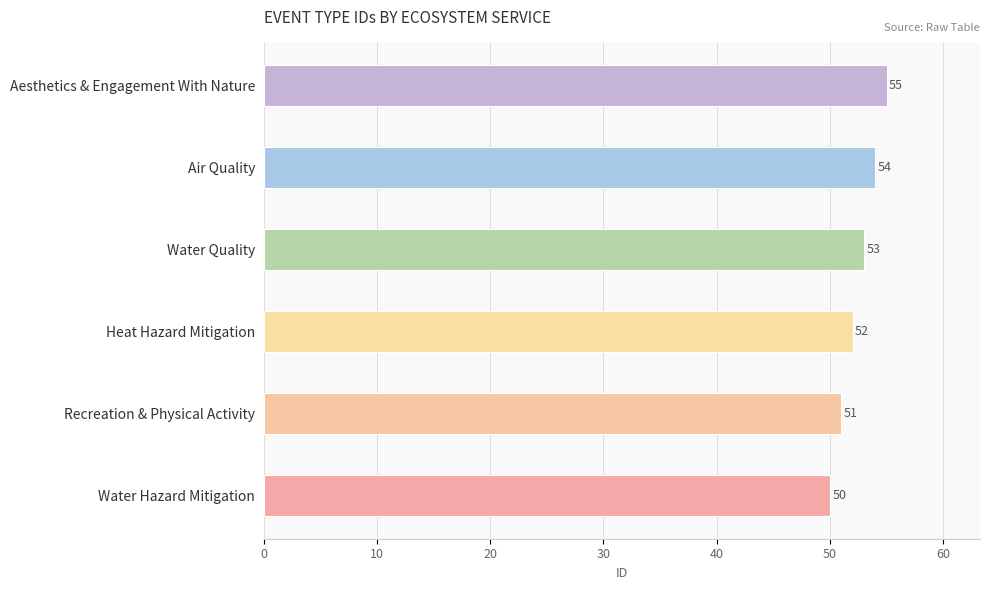

At which label does the data first exceed 53?

Air Quality